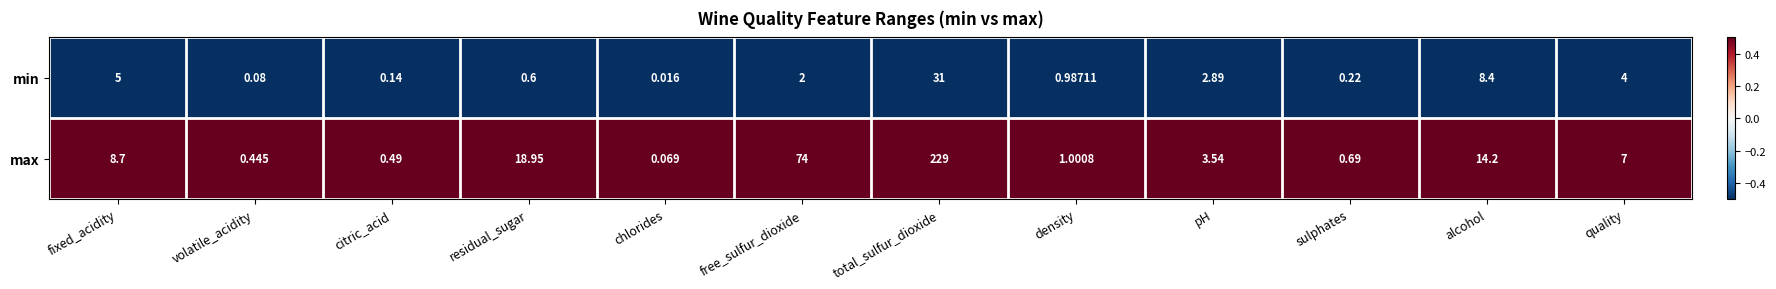

List the series in order of their peak value, lowest first.

min, max